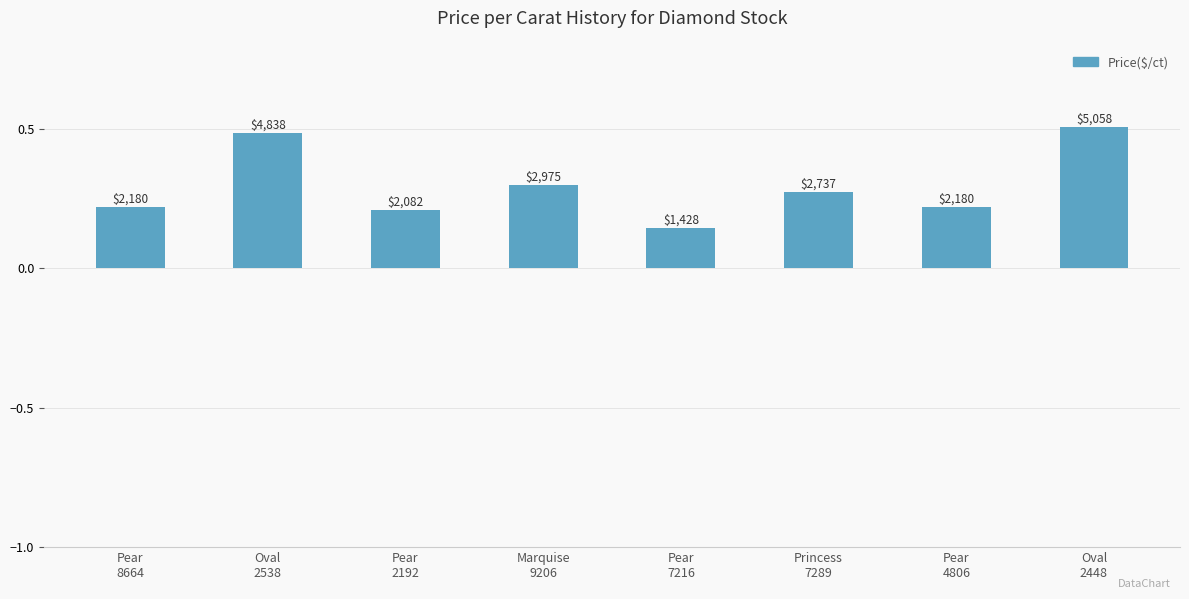

Are the bars horizontal?

No